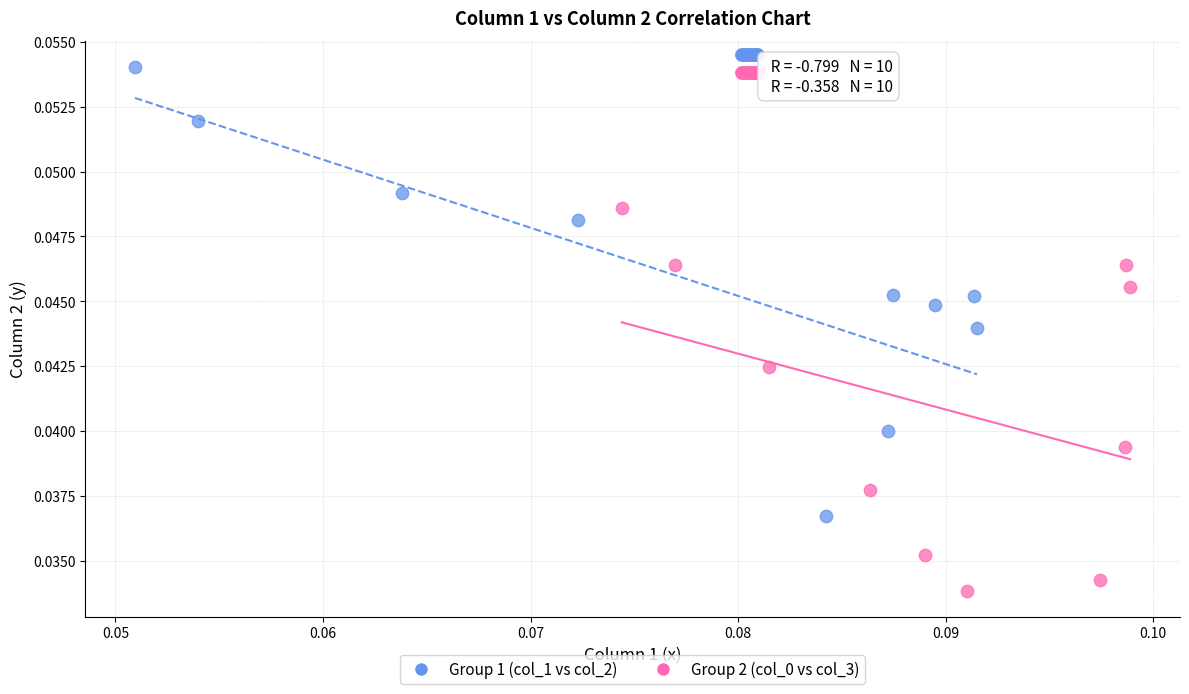

Which series has the widest spread of Y values?

Group 1 (col_1 vs col_2)